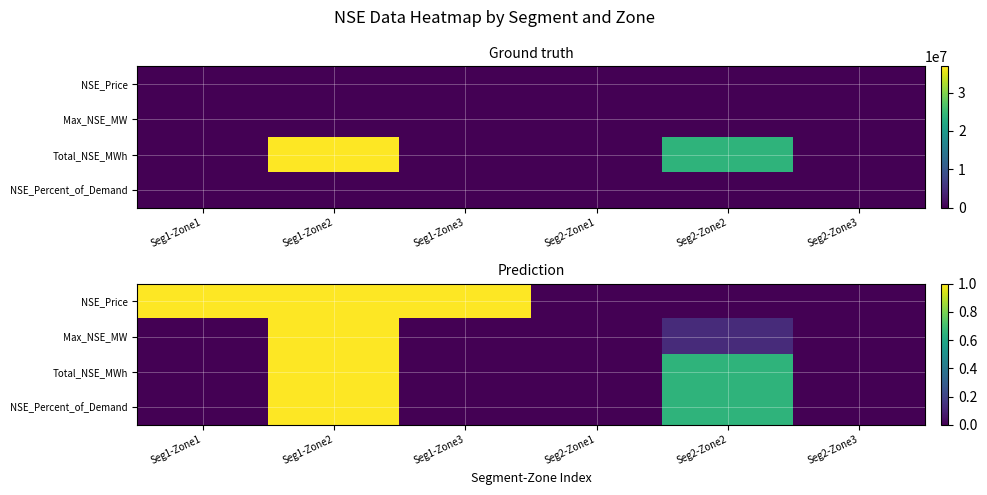

How many positive values does the NSE_Price series have?

3